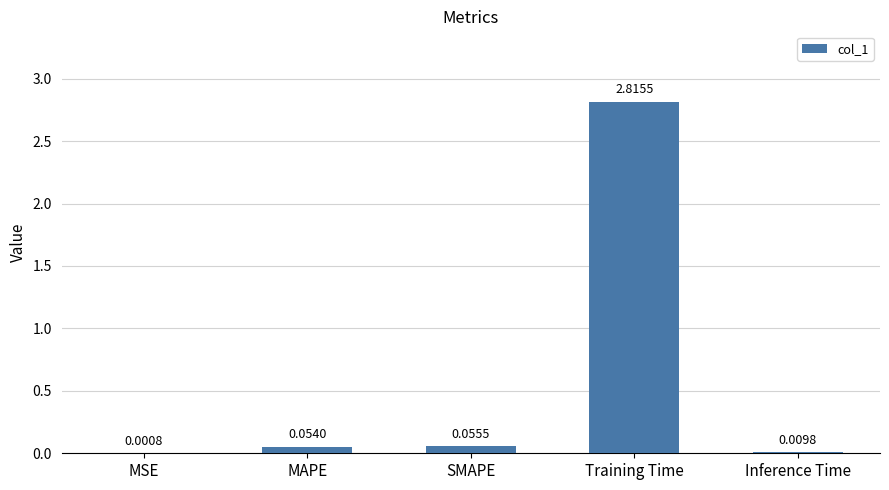

At which label is the value closest to 1?

SMAPE